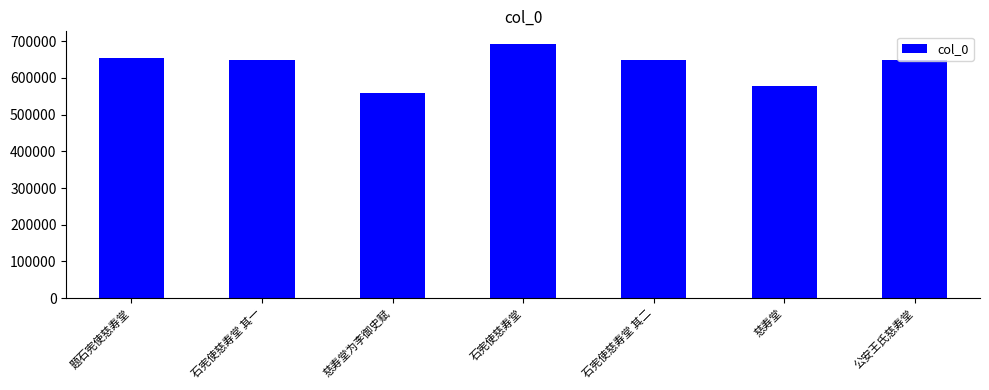

Read the value at 题石宪使慈寿堂, to the nearest 100.

655700